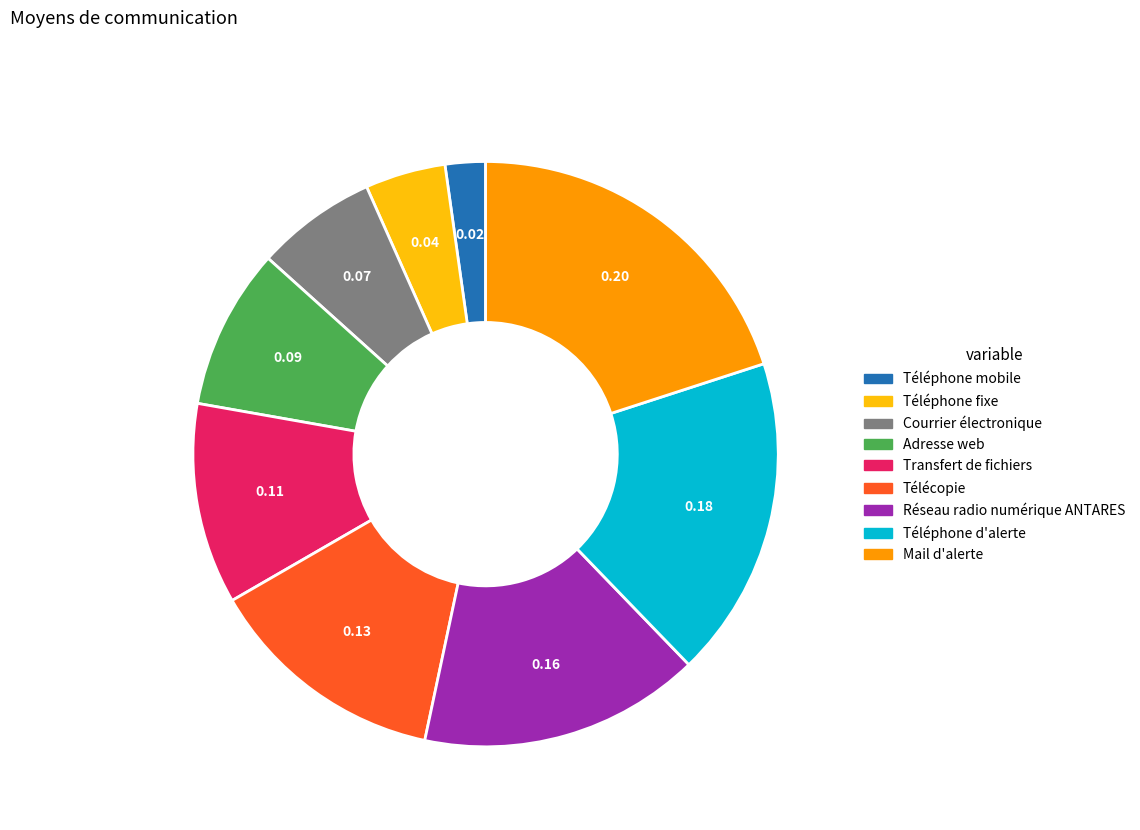

Do Mail d'alerte and Téléphone fixe together represent more than half of the pie?

No